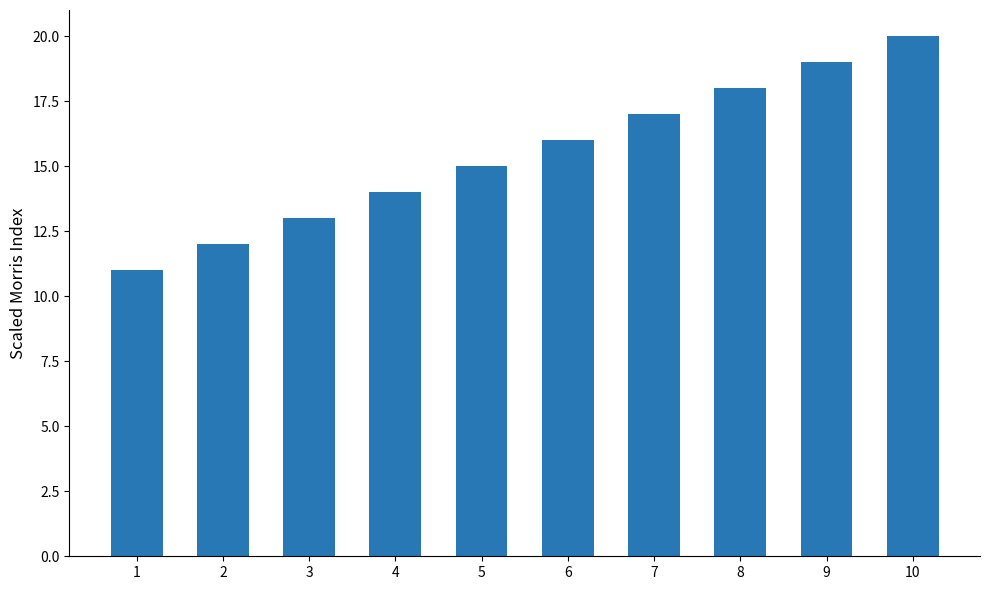

How many series are shown in this chart?

1